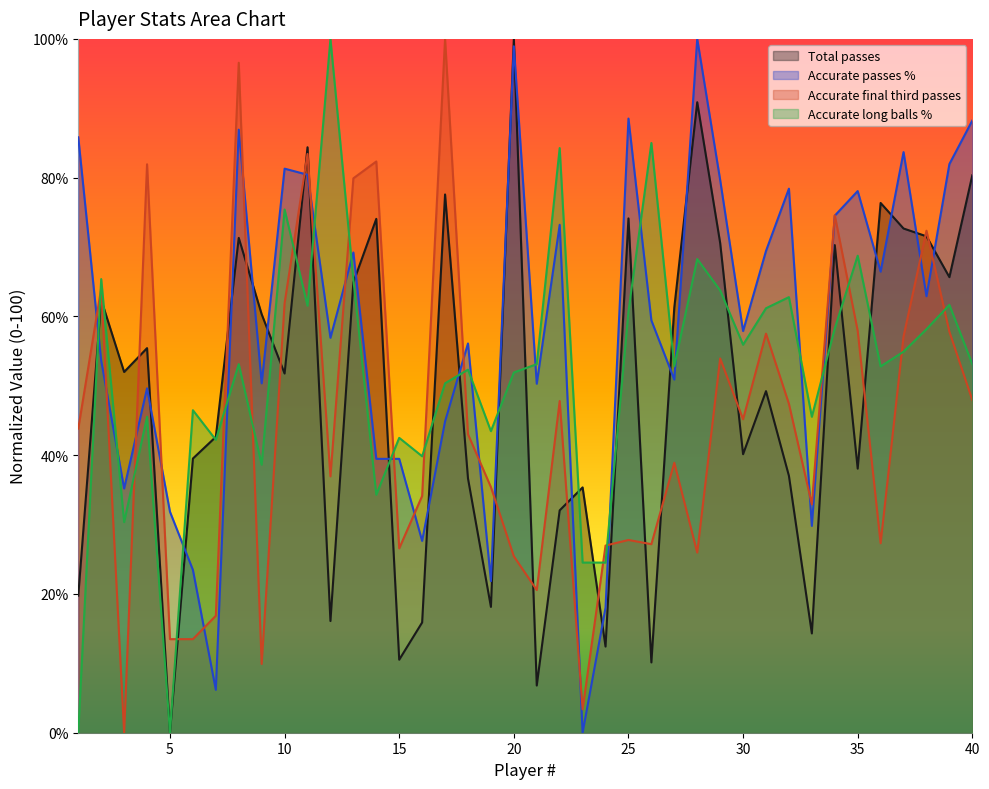

Does the chart display data point markers on the line(s)?

No